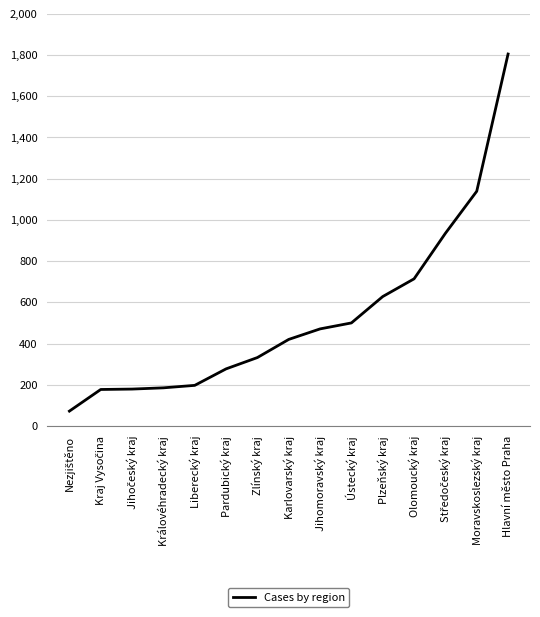

Does the chart display data point markers on the line(s)?

No